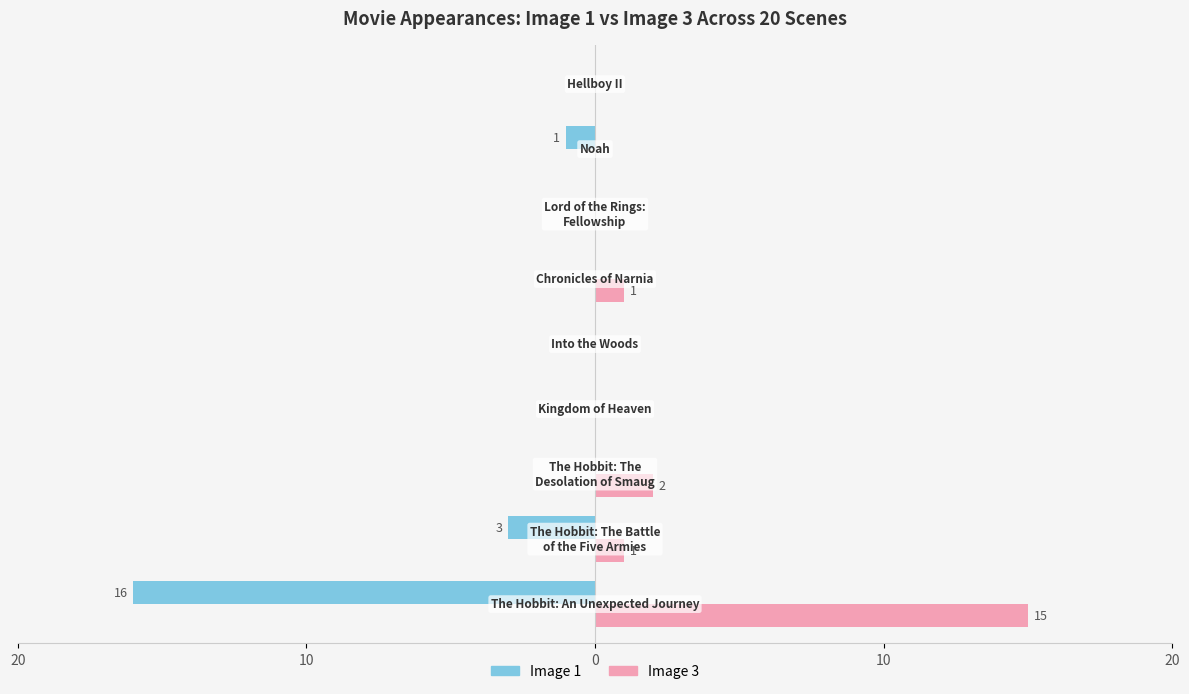

What are all the series names shown in the legend?

Image 1, Image 3